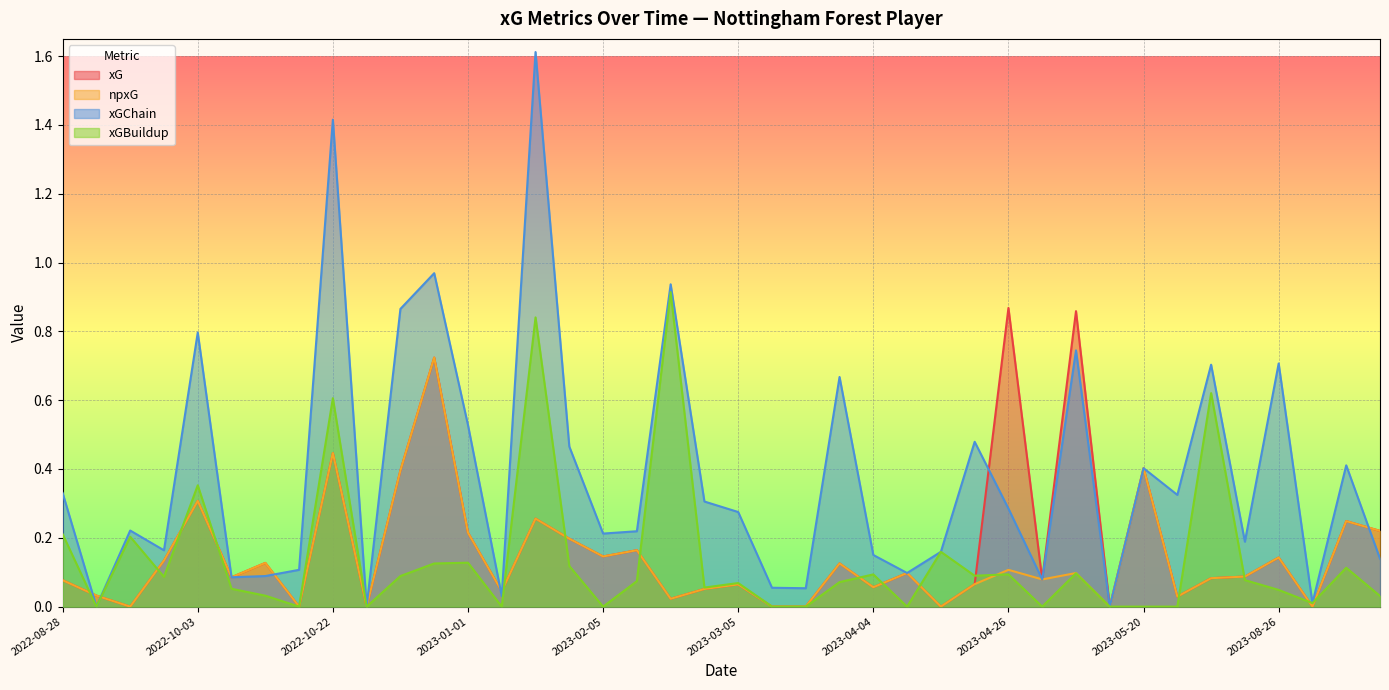

How many data points in xGChain are above 0?

37